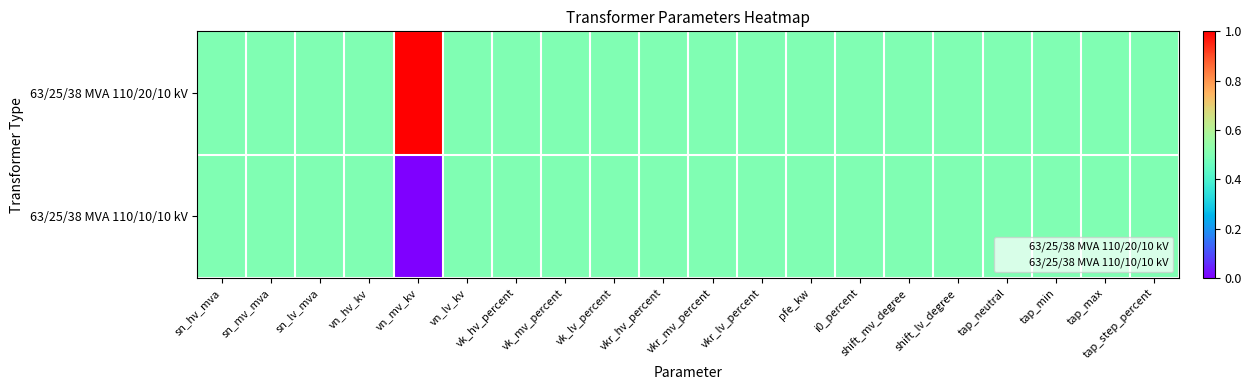

What is the total value across all series at sn_lv_mva?

1.0